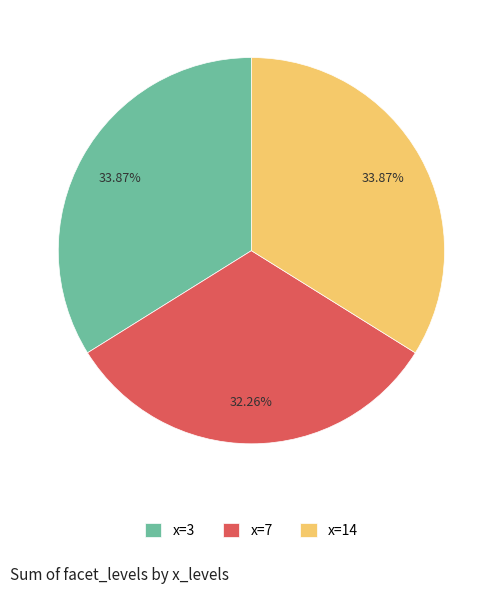

How many slices are in this pie chart?

3